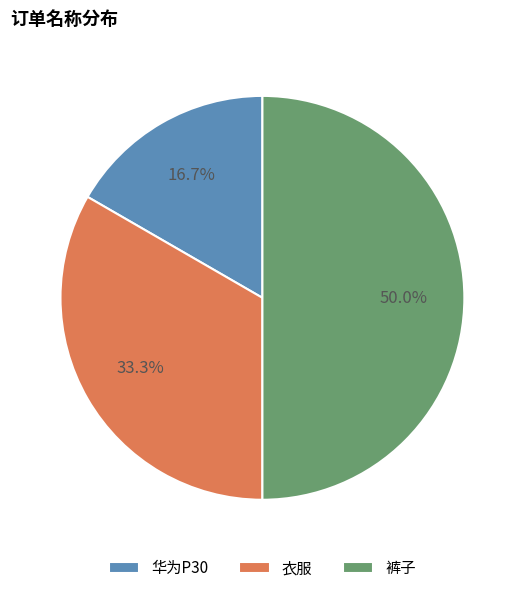

To the nearest percent, what percentage of the pie is 裤子?

50%